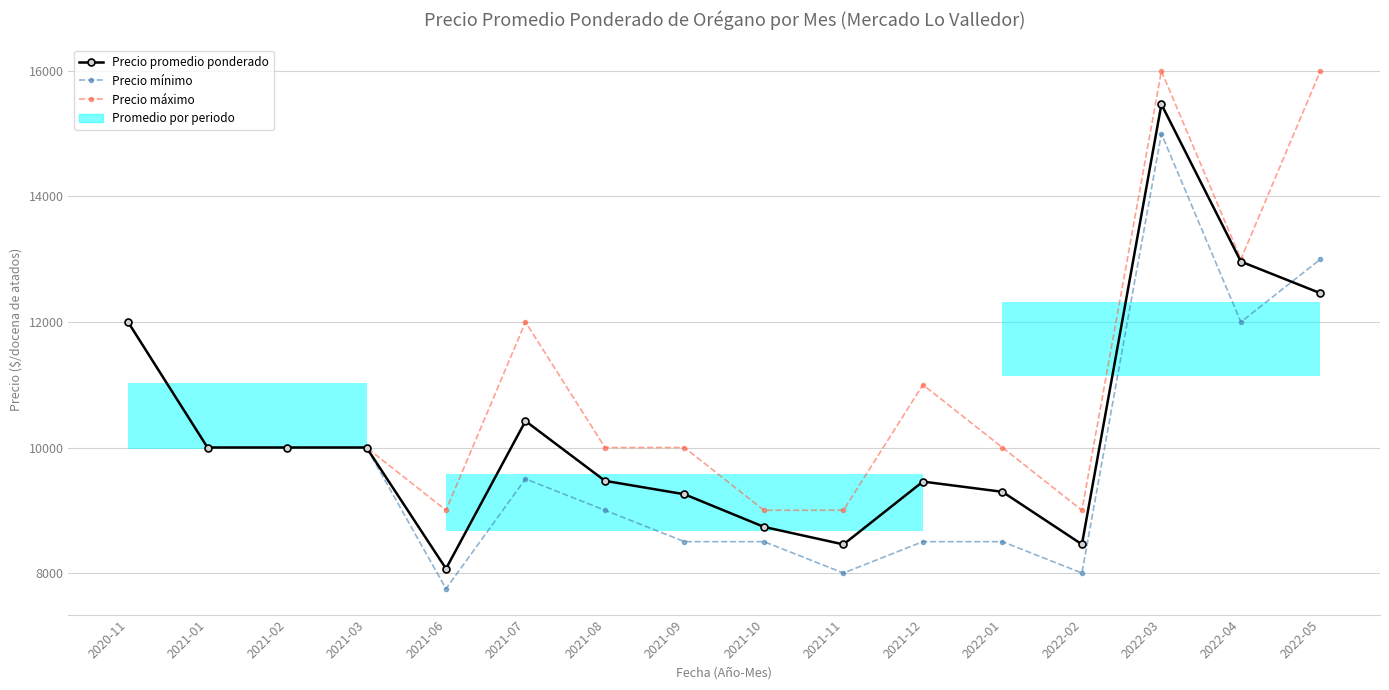

The Precio mínimo series shows 13931 at 2021-10. True or false?

False